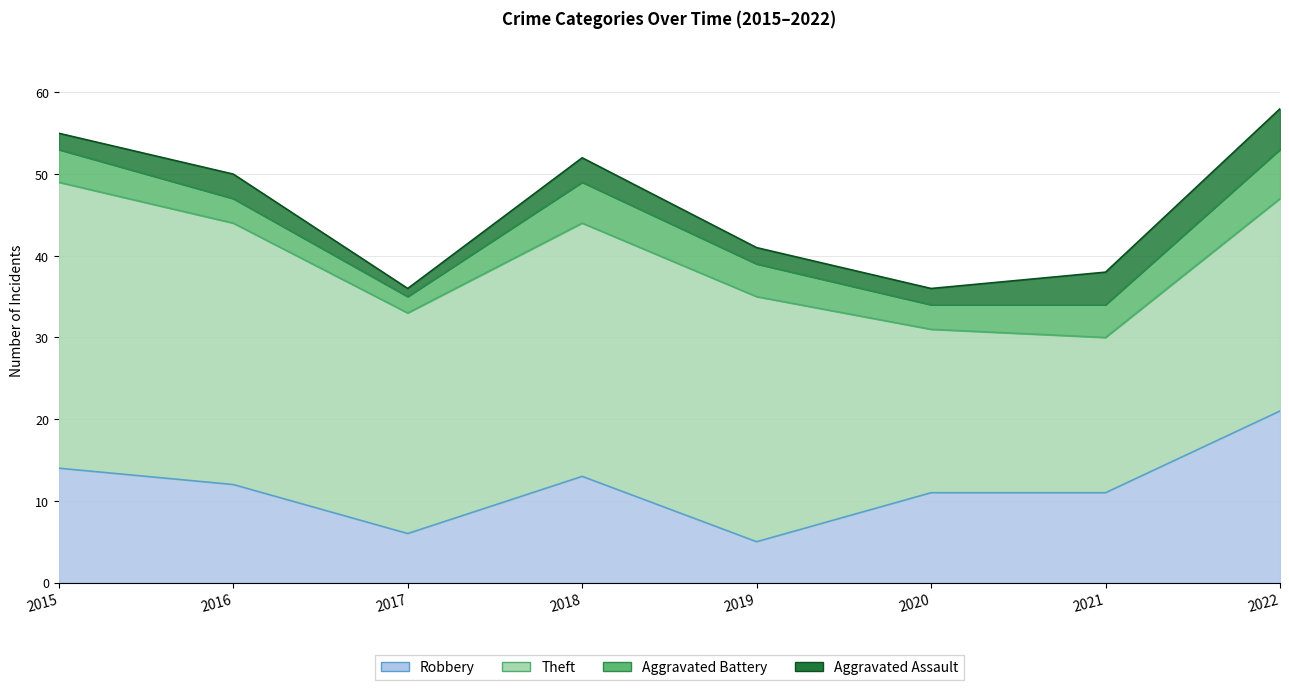

How many values in the Theft series are below 30?

4